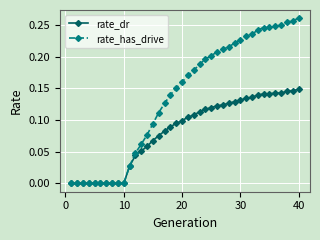

Which series has the largest total across all categories?

rate_has_drive